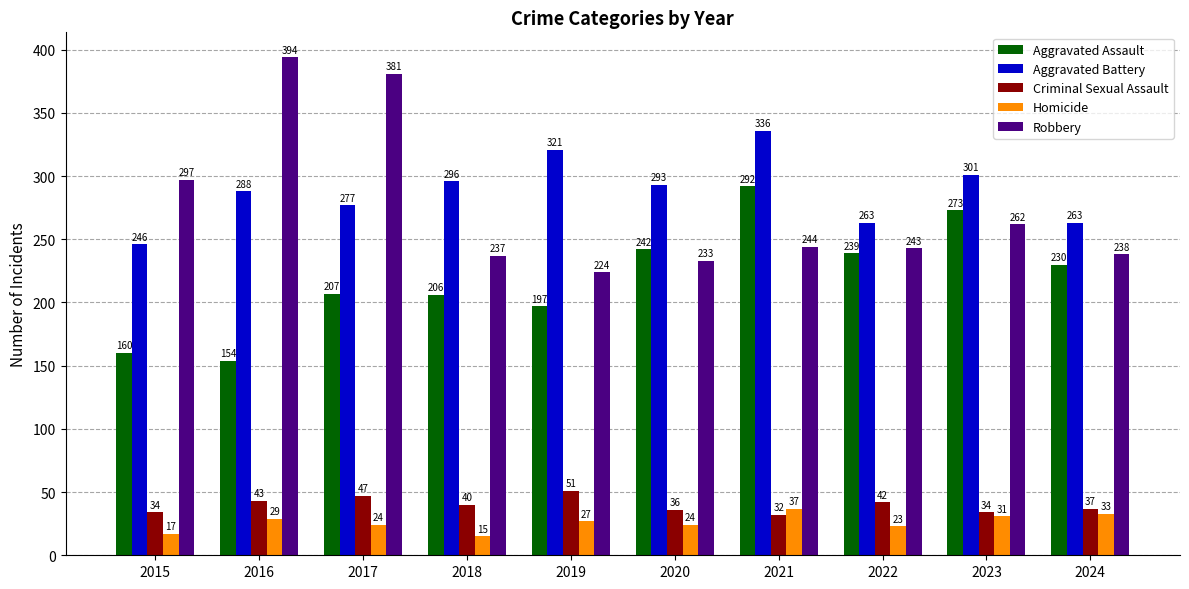

What is the difference between the second highest and second lowest values in the Criminal Sexual Assault series?

13